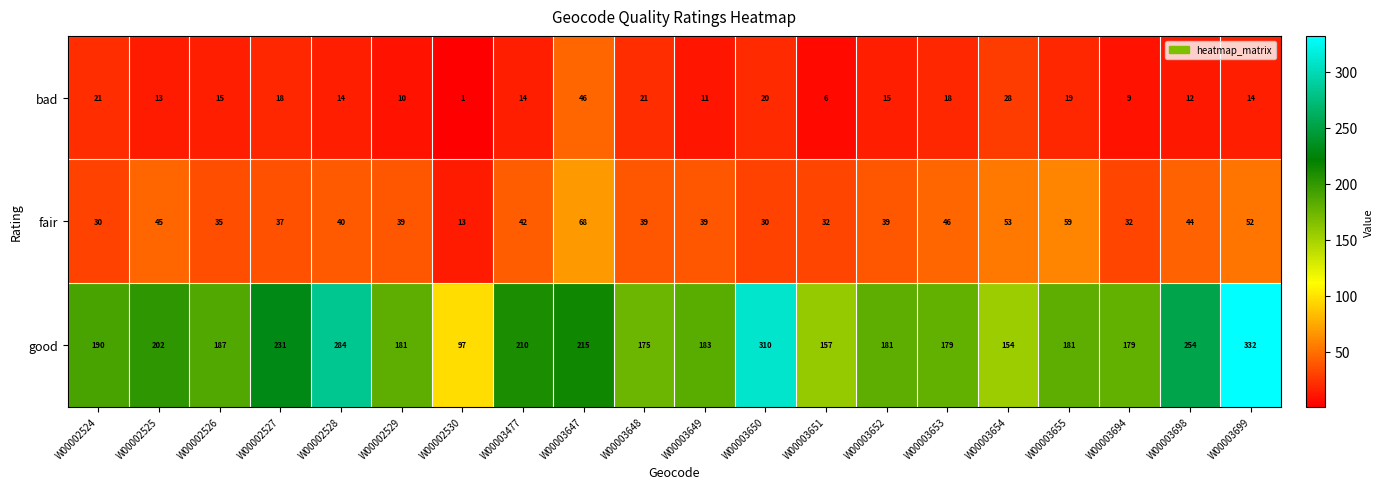

At which label is good closest to 214?

W00003647